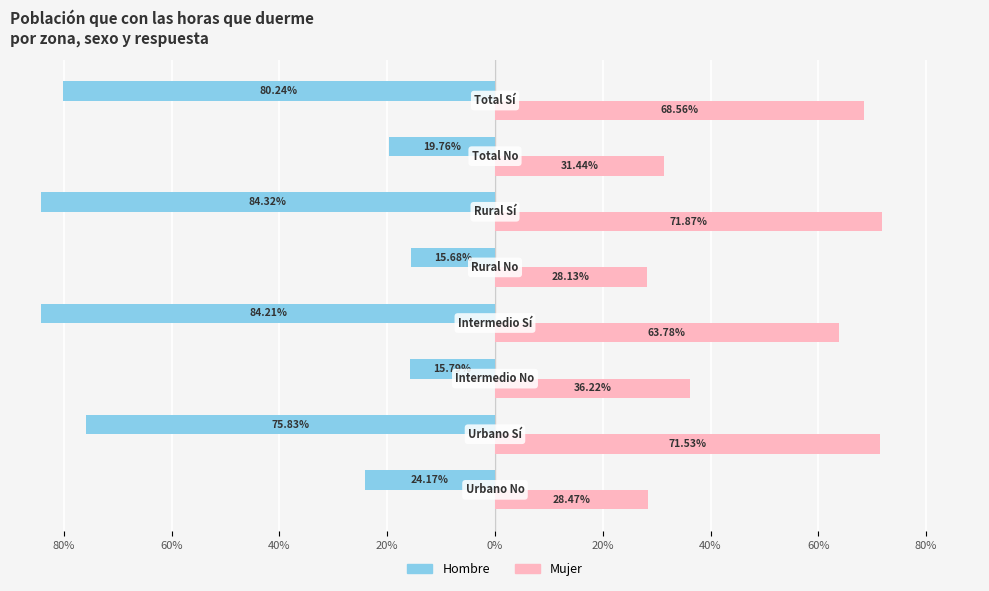

What are all the series names shown in the legend?

Hombre, Mujer